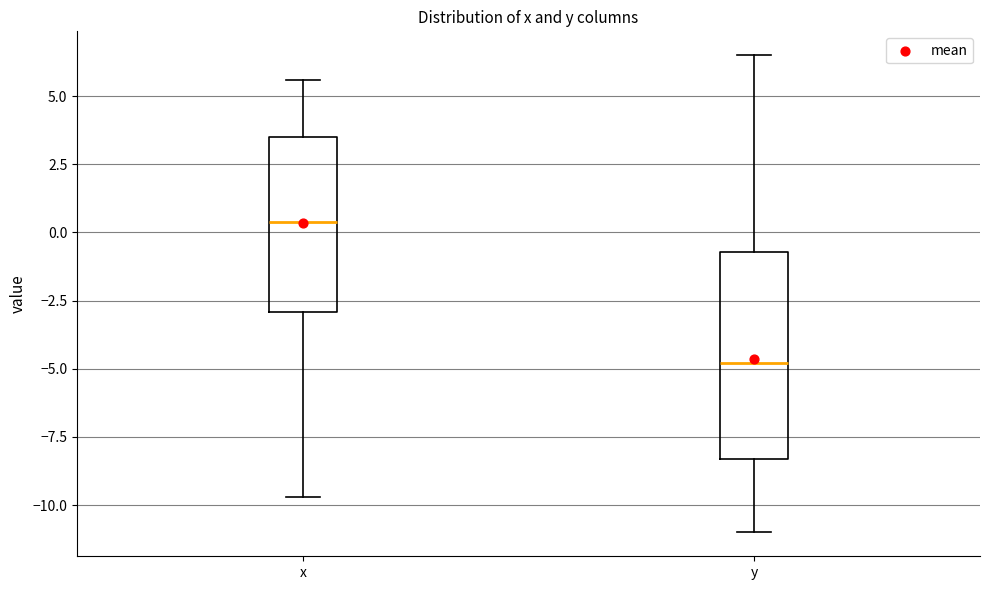

Where does the median line of the box for x sit on the y-axis? The values are not printed on the chart, so give them approximately, as read against the axis.

0.5